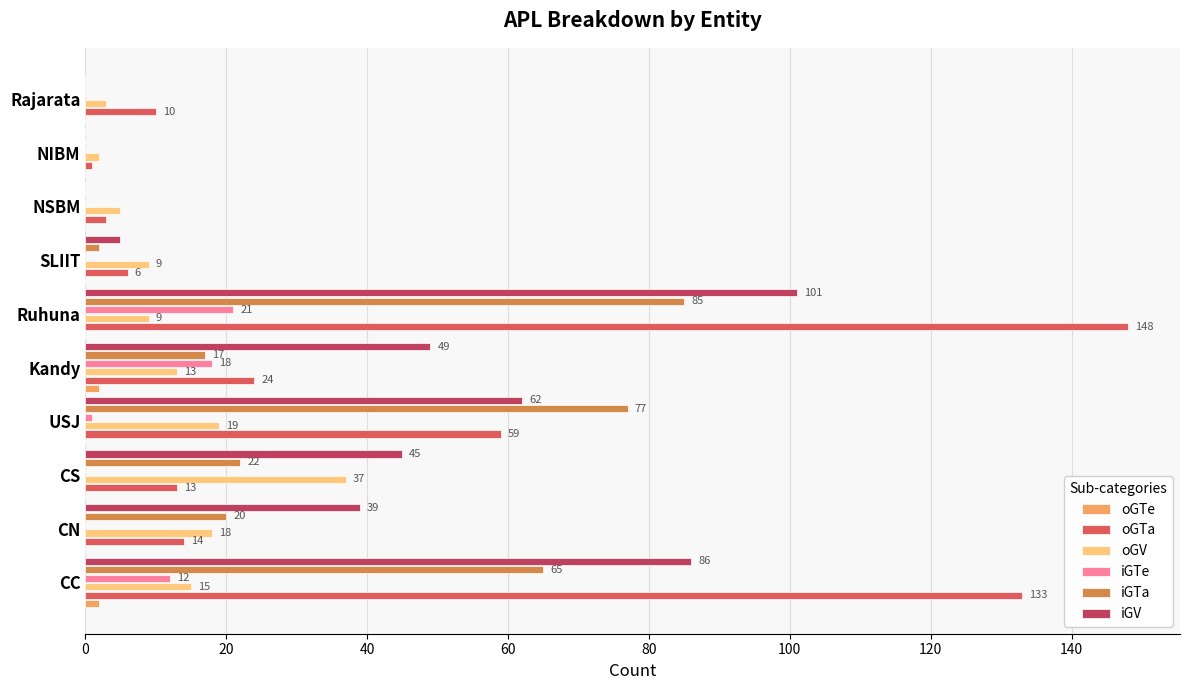

What are all the series names shown in the legend?

oGTe, oGTa, oGV, iGTe, iGTa, iGV